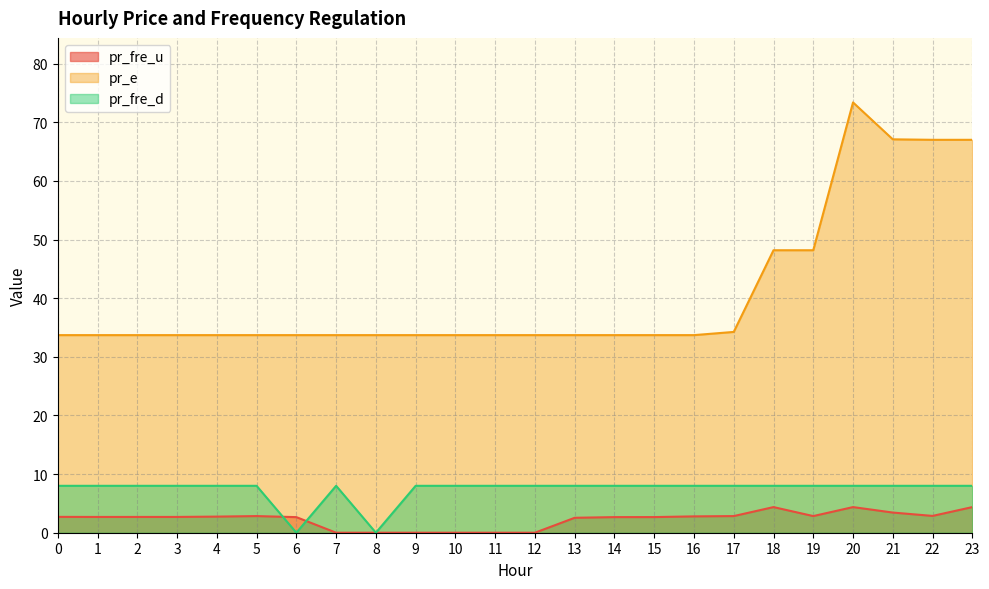

What is the sum of all pr_e values?

977.9